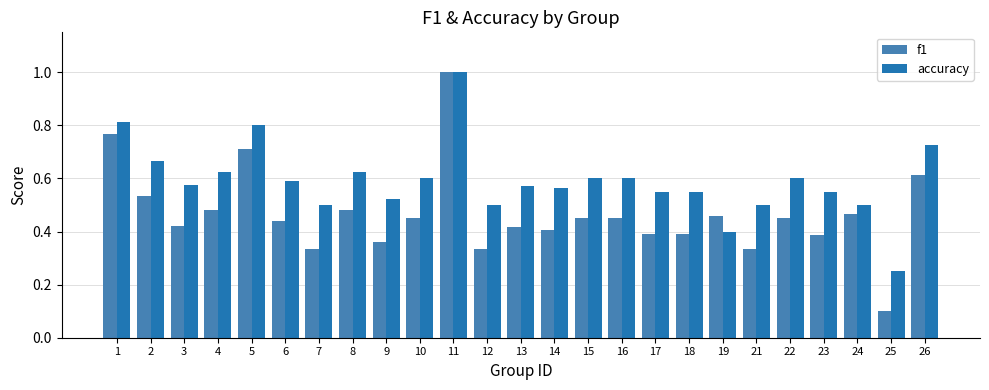

The accuracy series shows 0.6 at 4. True or false?

True